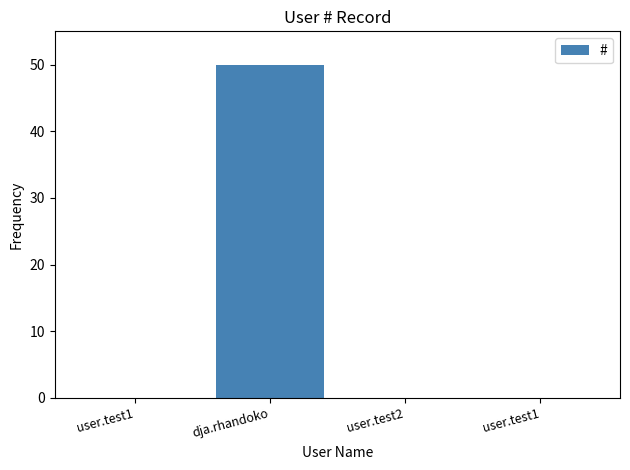

What is the change in value from user.test1 to dja.rhandoko?

+50